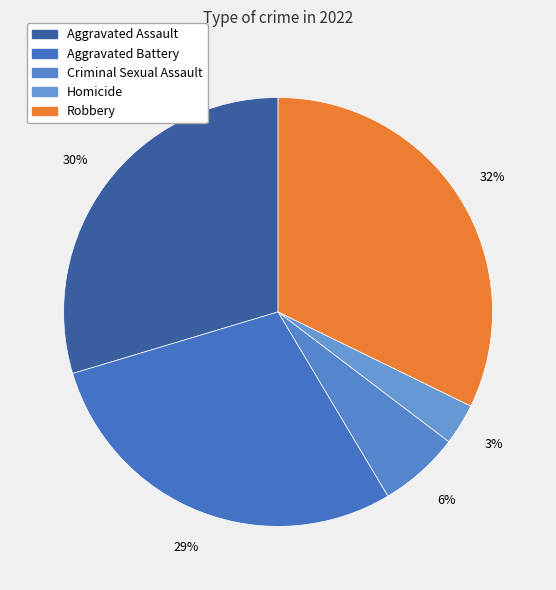

Combined, what portion of the pie is Homicide and Aggravated Battery?

32.0%